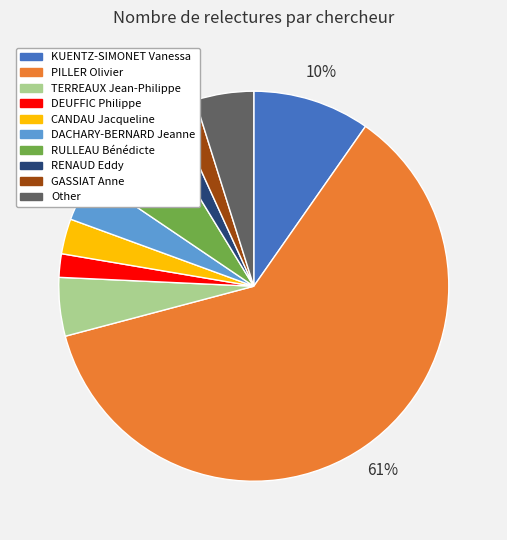

Combined, do PILLER Olivier and CANDAU Jacqueline account for over 50%?

Yes